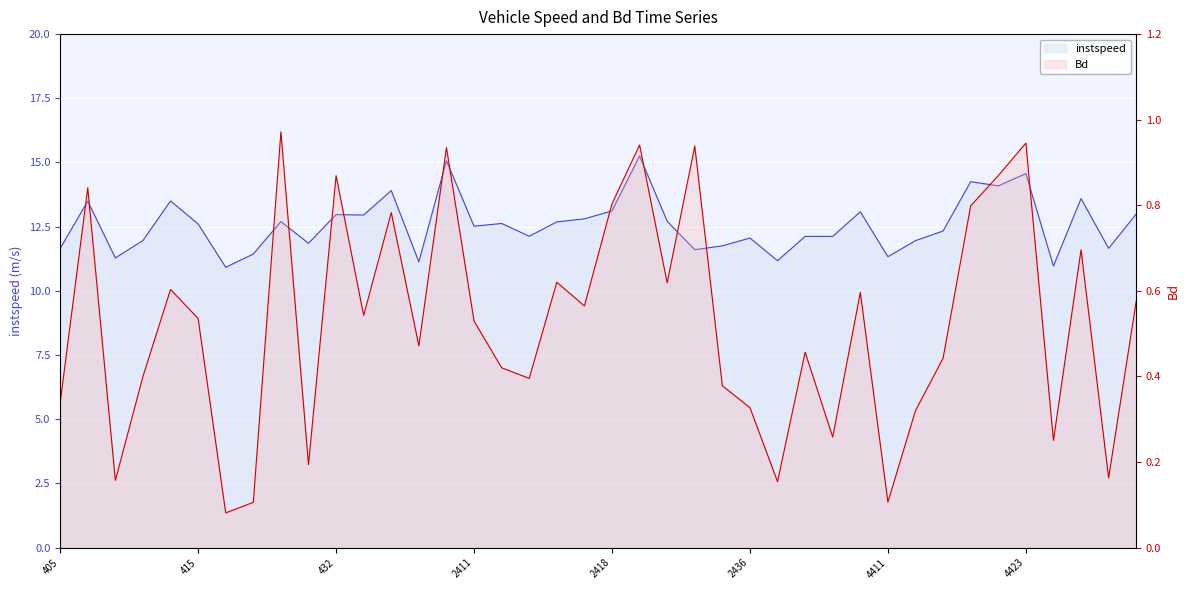

Between 4416 and 2413, which is larger?

4416